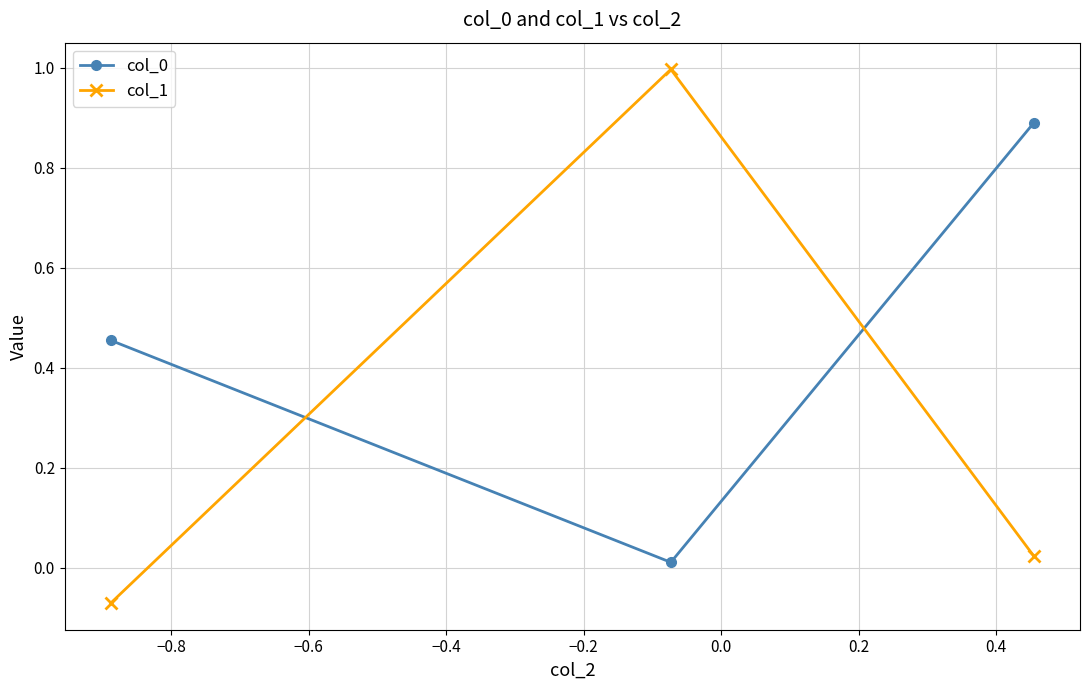

Which series has the widest spread of values?

col_1